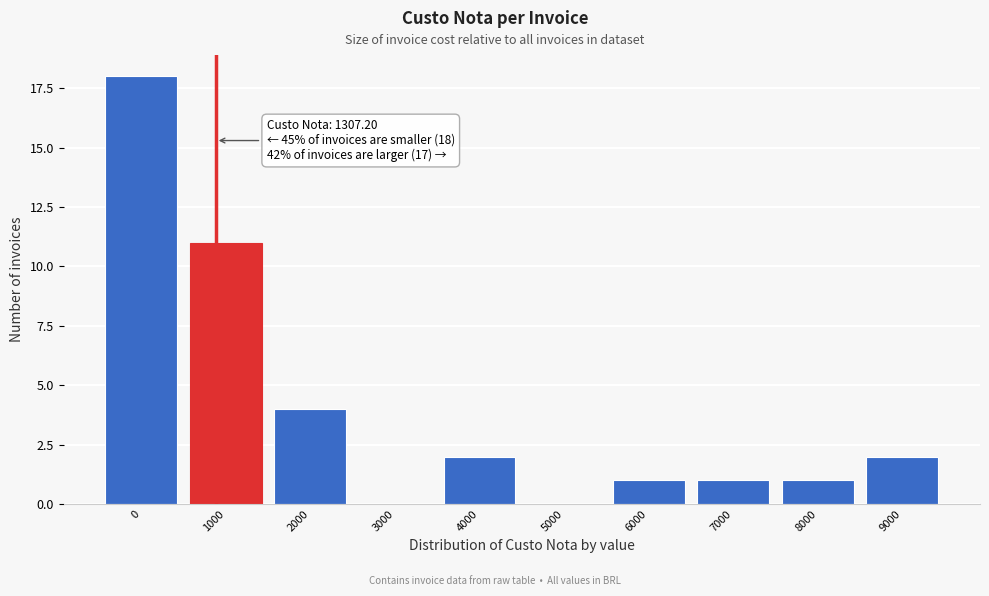

Reading right to left, list all the values displayed in this chart.

9000=2	8000=1	7000=1	6000=1	5000=0	4000=2	3000=0	2000=4	1000=11	0=18